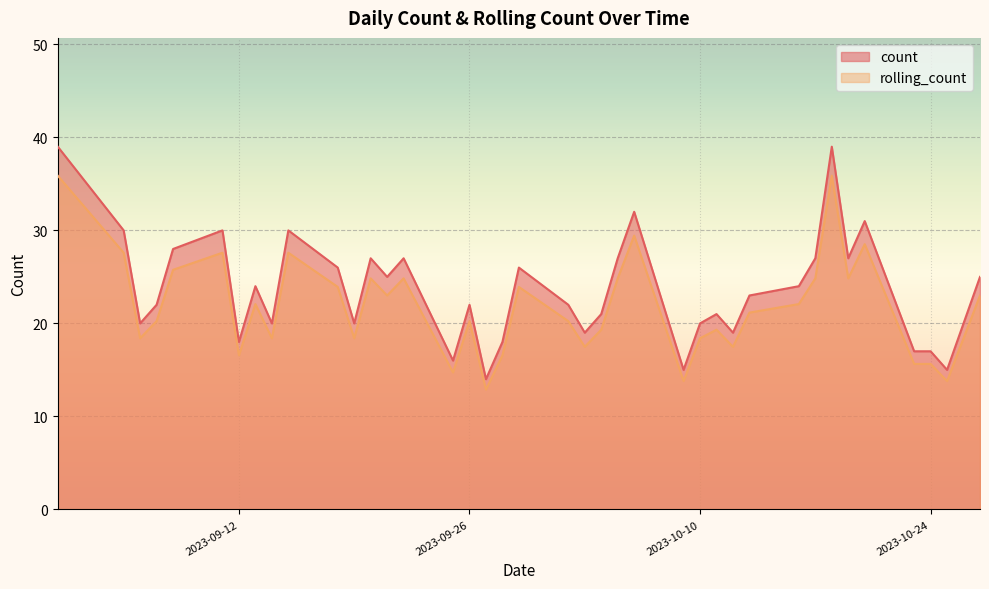

Rank the series by their maximum value, from lowest to highest.

rolling_count, count